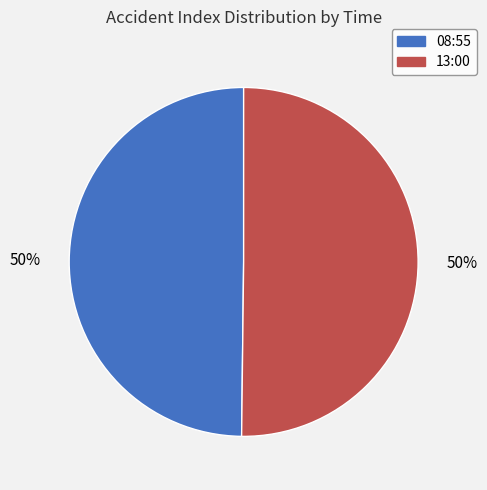

Combined, do 08:55 and 13:00 account for over 50%?

Yes